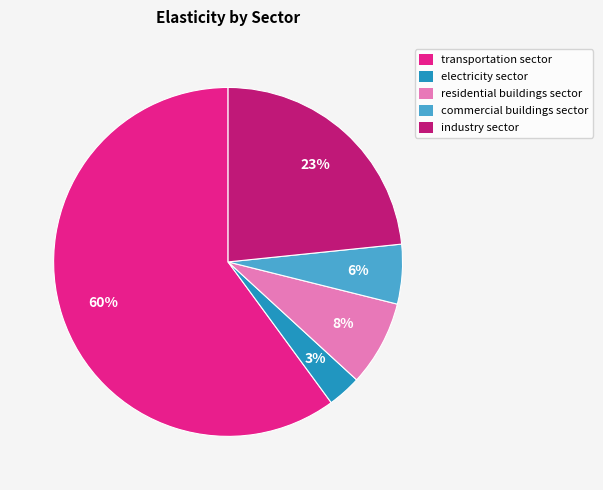

To the nearest percent, what percentage of the pie is commercial buildings sector?

6%